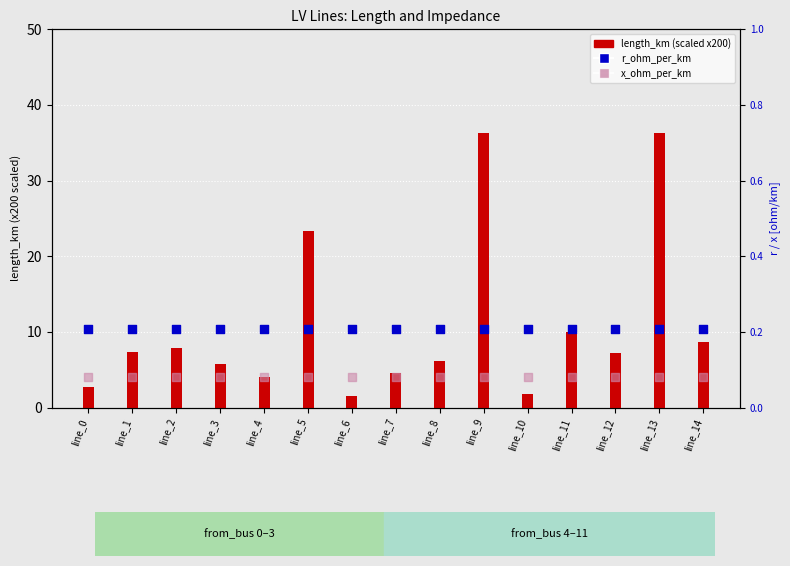

At which category is the sum across all series the highest?

line_13